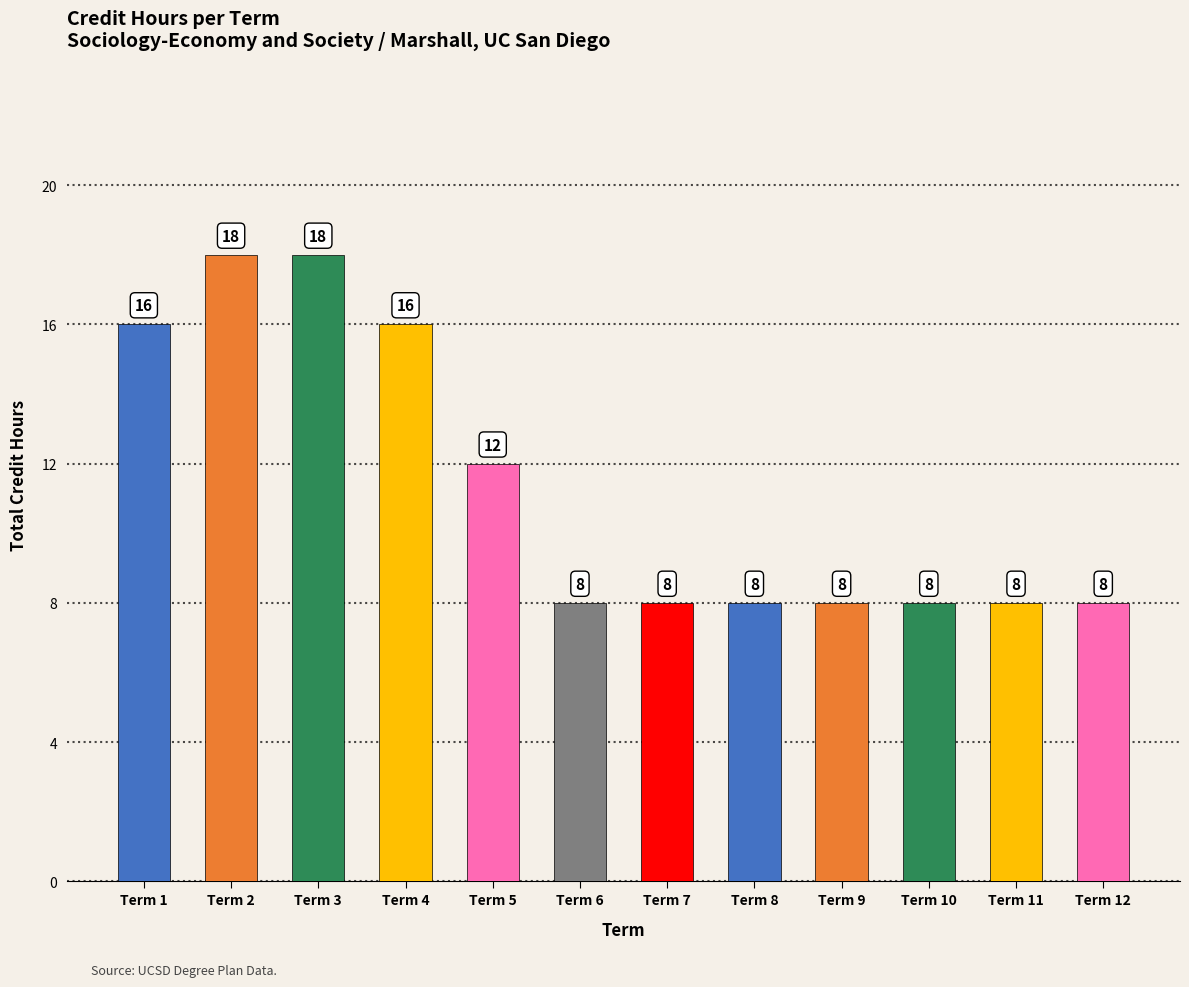

What is the difference between the values at Term 1 and Term 6?

8